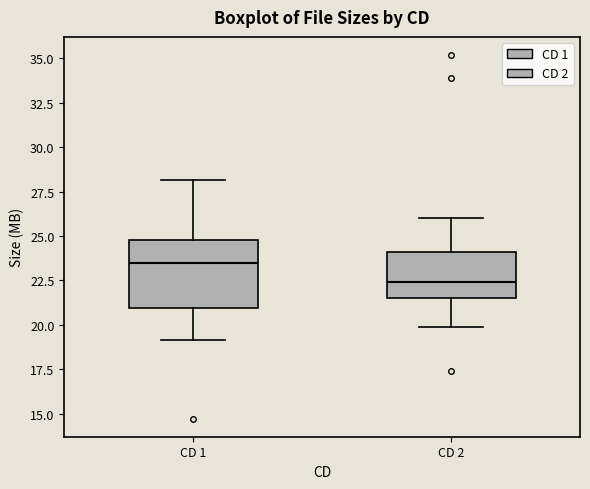

Comparing the boxes themselves (not the whiskers), which one is the tallest?

CD 1